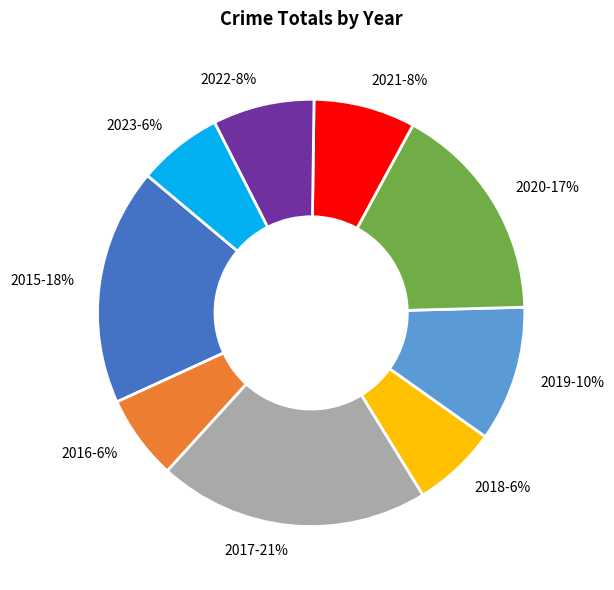

The 2019 slice represents 5% of the pie. True or false?

False